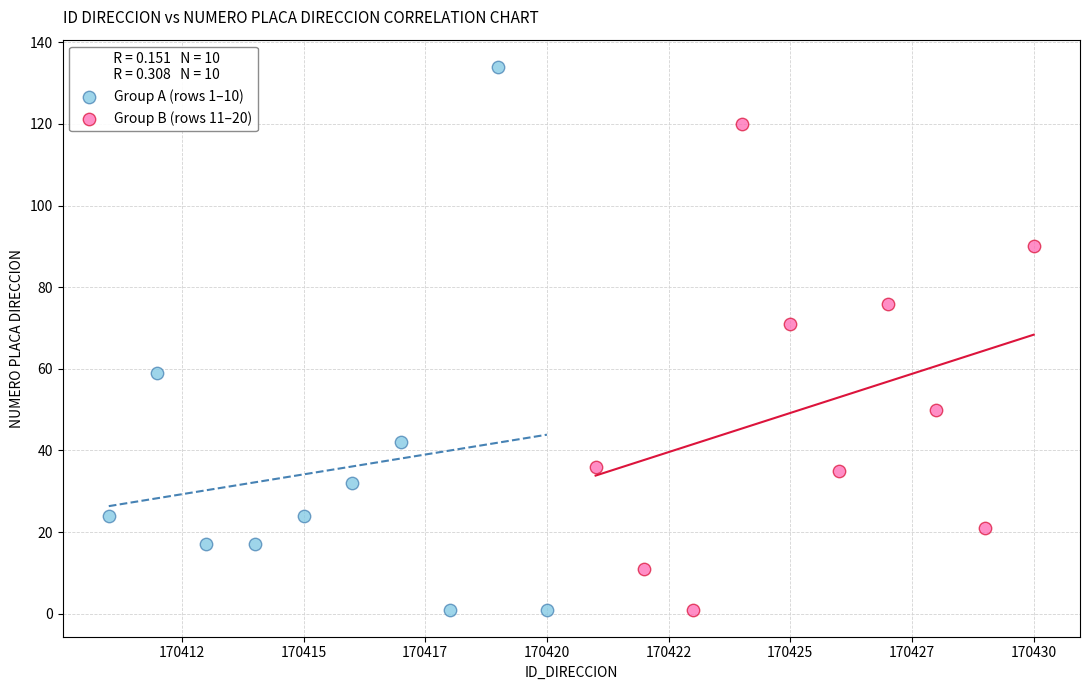

What are all the series names shown in the legend?

Group A (rows 1–10), Group B (rows 11–20)